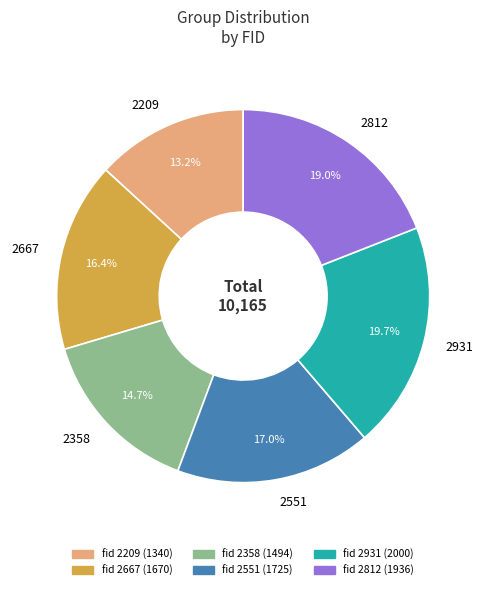

To the nearest percent, what is the average slice percentage?

17%